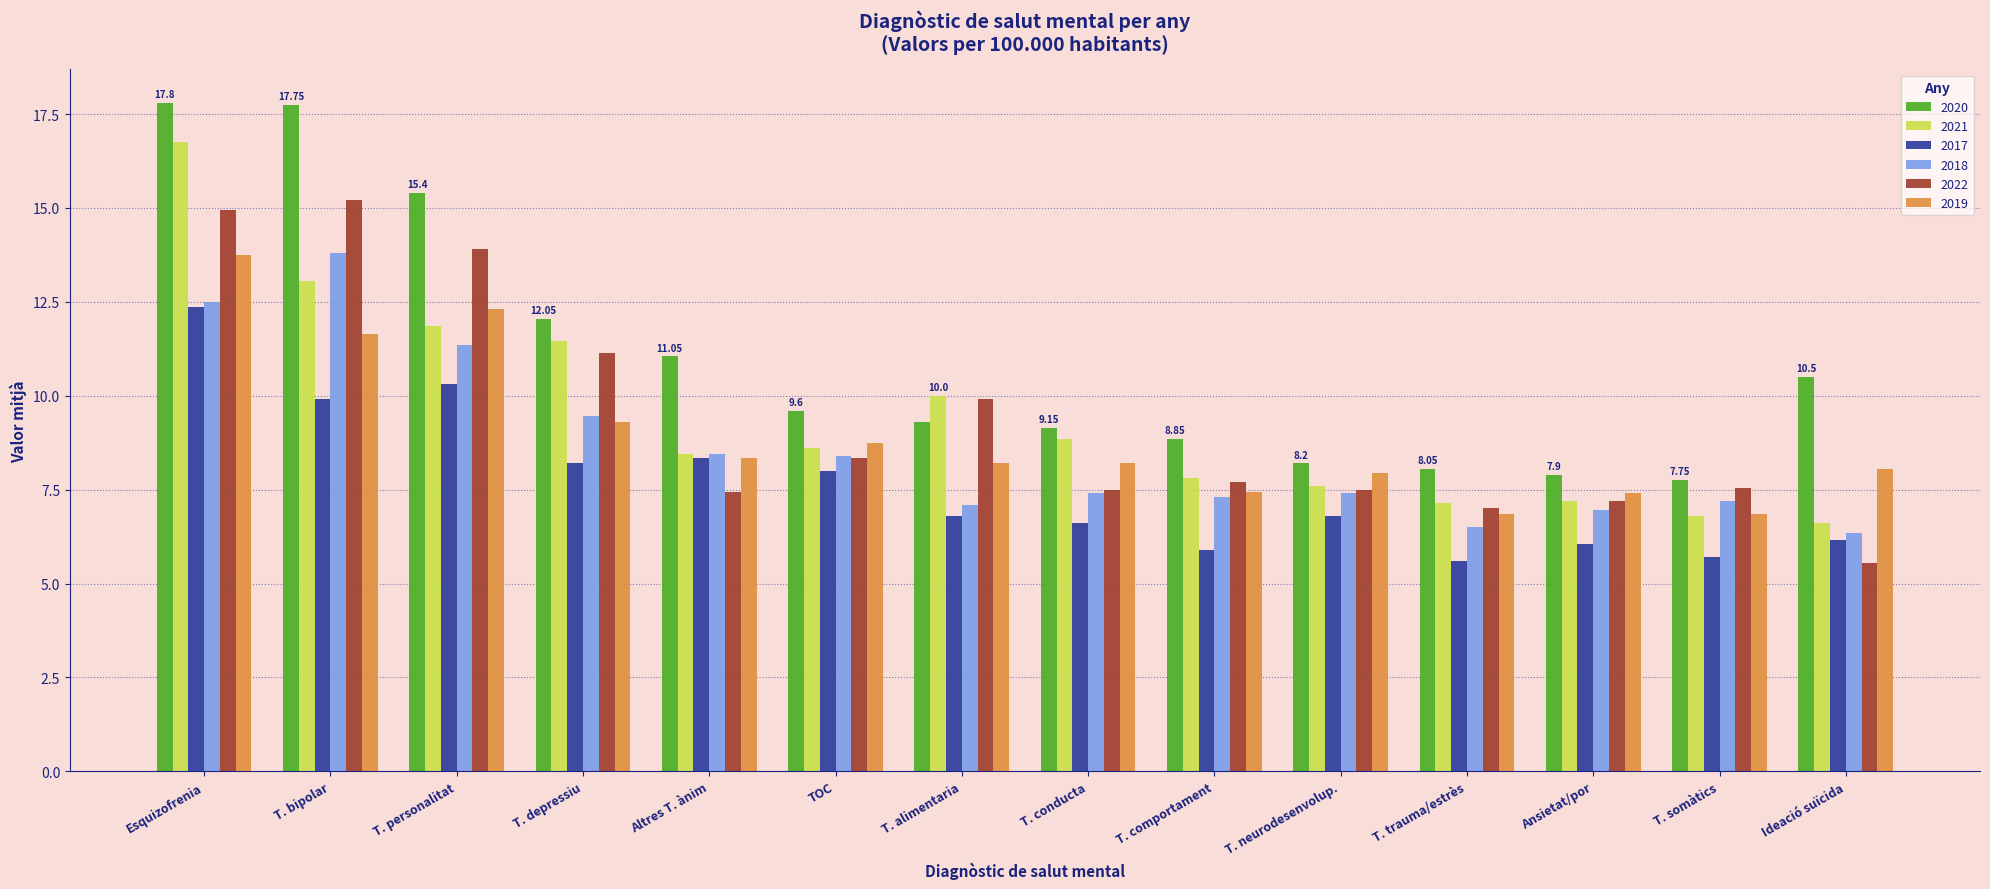

What are all the series names shown in the legend?

2020, 2021, 2017, 2018, 2022, 2019